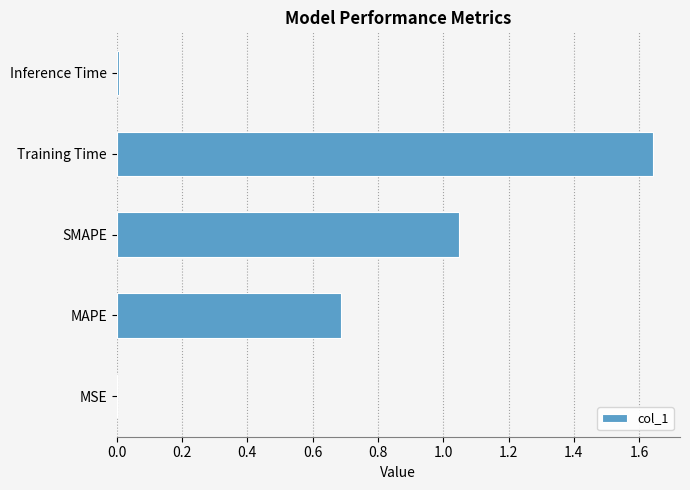

What is the sum of all values?

3.4